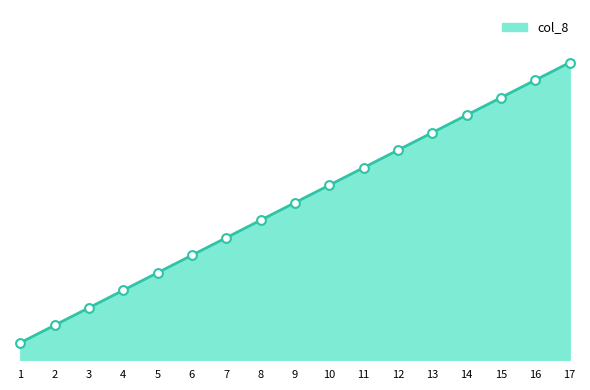

What is the change in value from 4 to 14?

+10